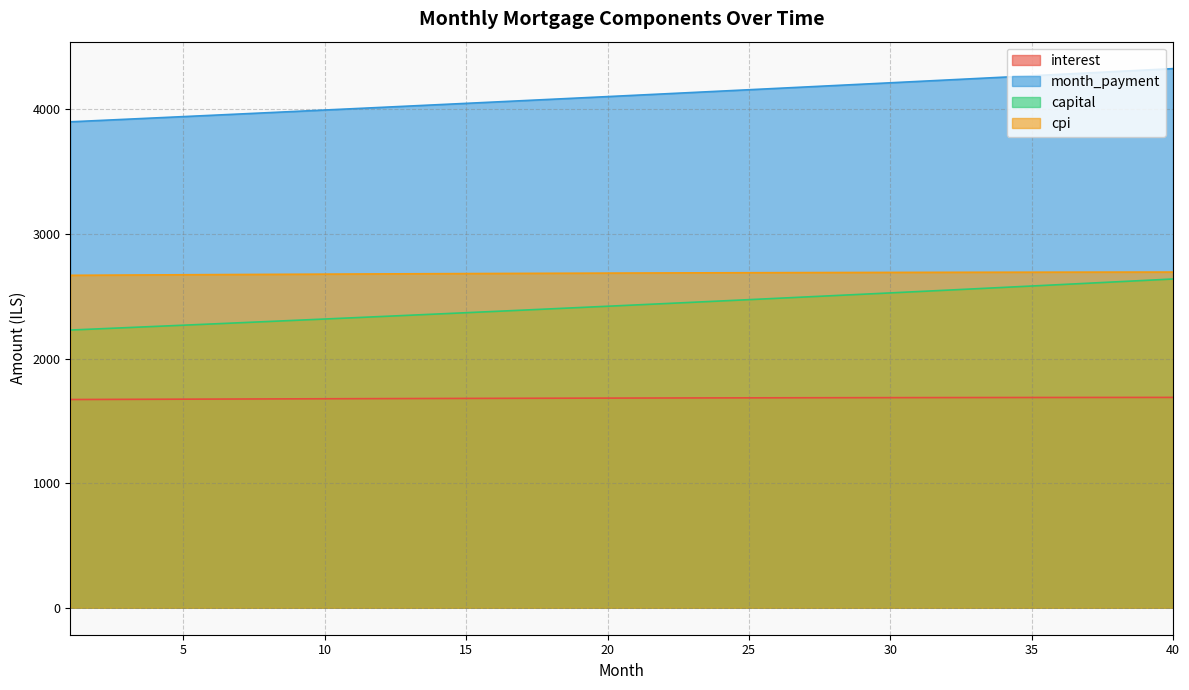

Which series has the widest spread of values?

month_payment